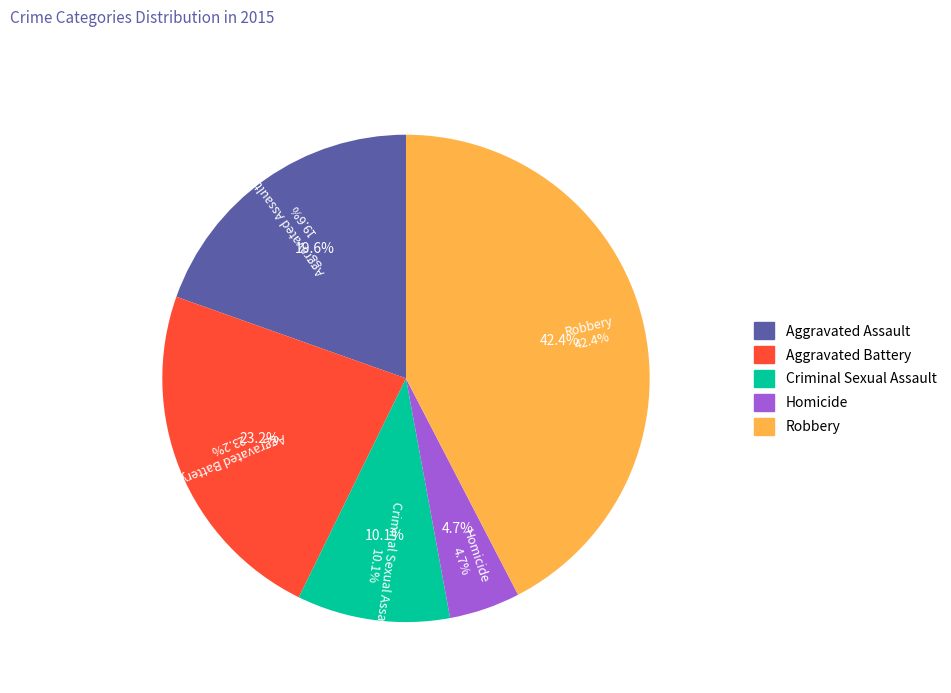

The Criminal Sexual Assault slice represents 1% of the pie. True or false?

False